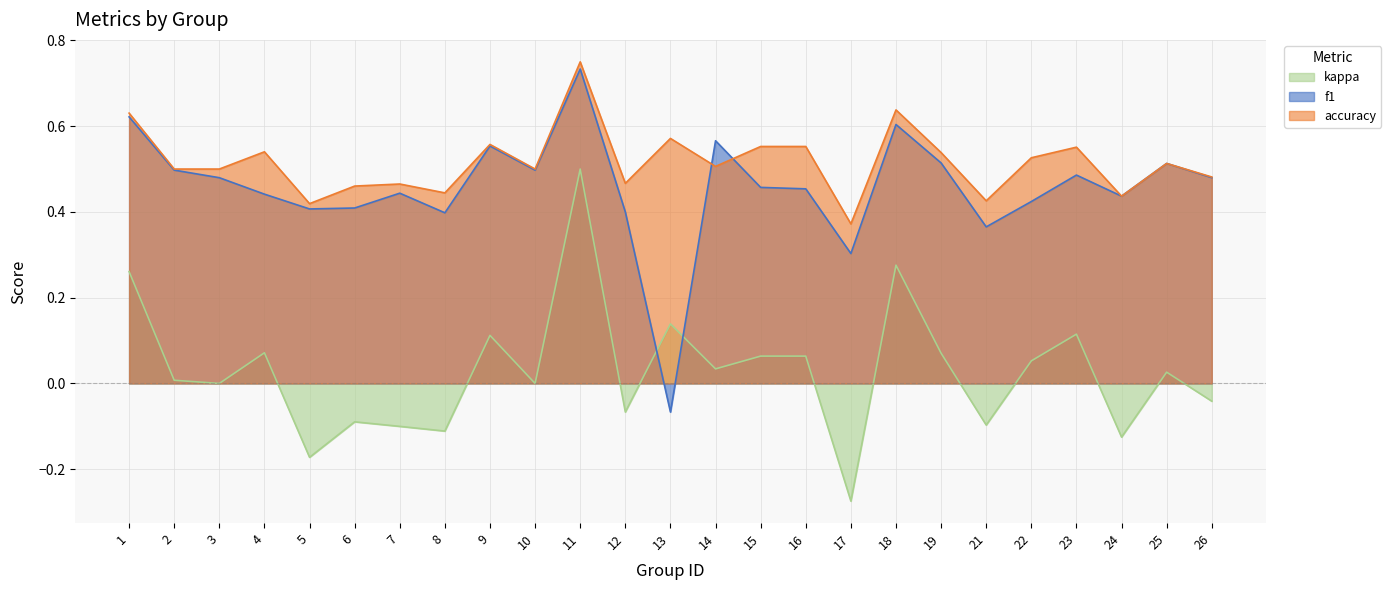

What is the value of the kappa point at the 4th from the left?

0.1